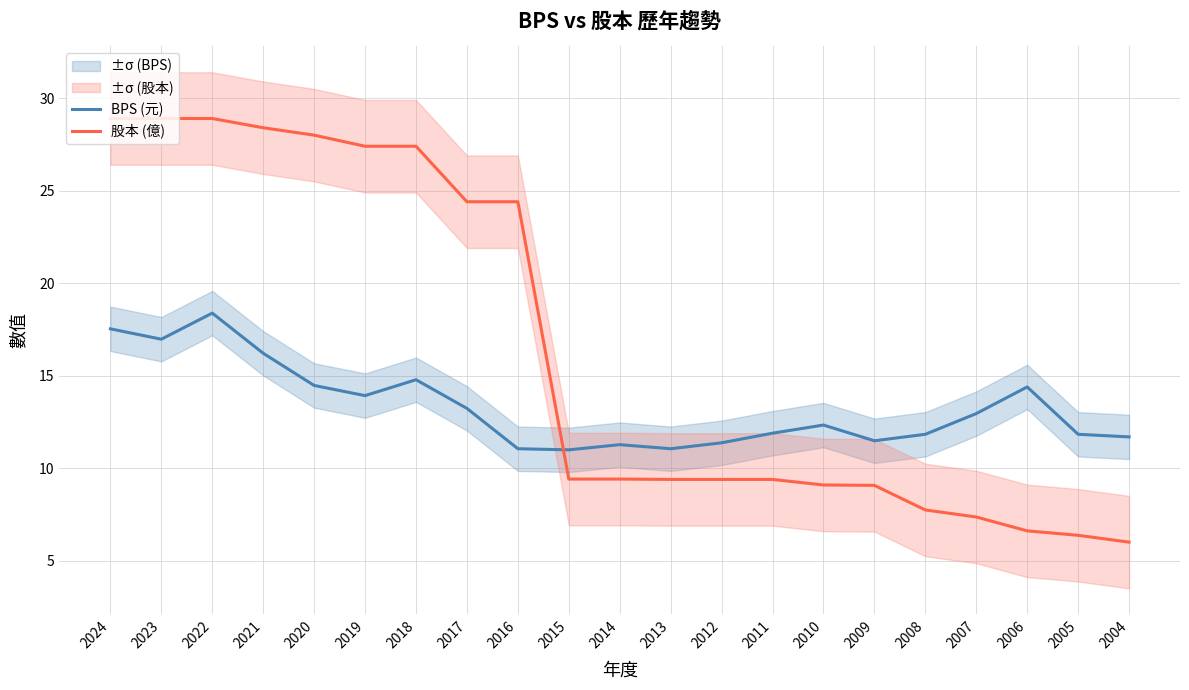

Which series has the largest range (max minus min)?

股本 (億)